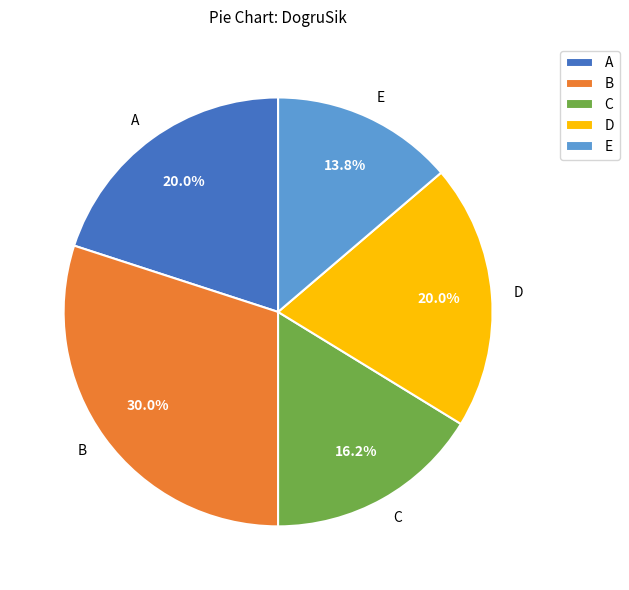

True or false: B accounts for 18% of the total.

False